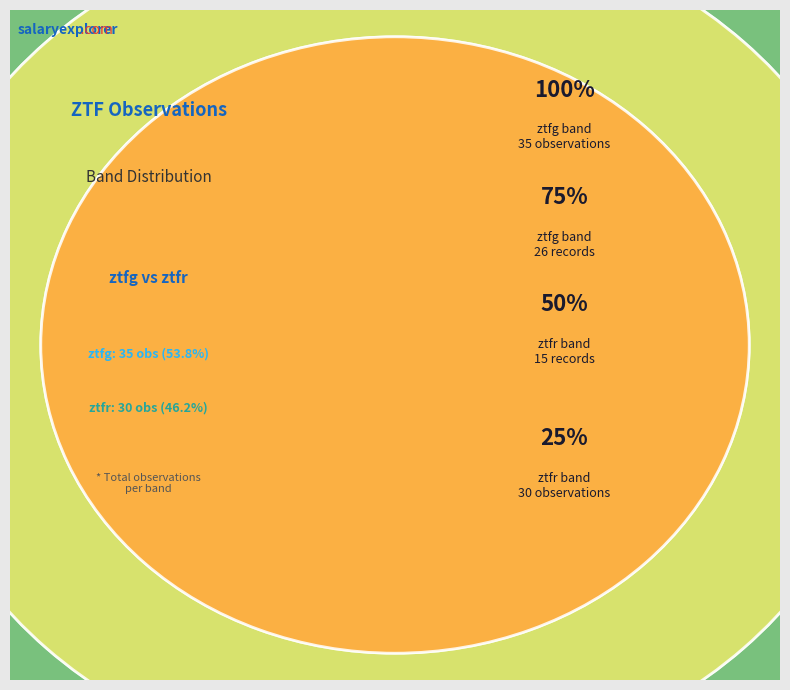

How many slices are in this pie chart?

2